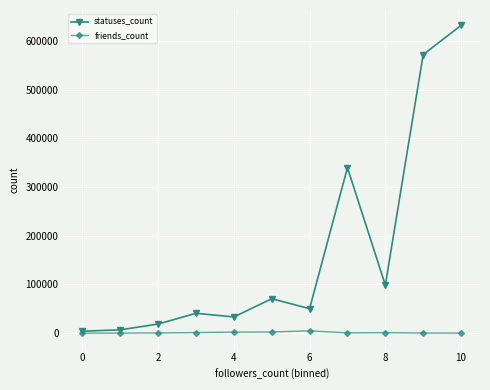

Rank the series by their average value, from lowest to highest.

friends_count, statuses_count